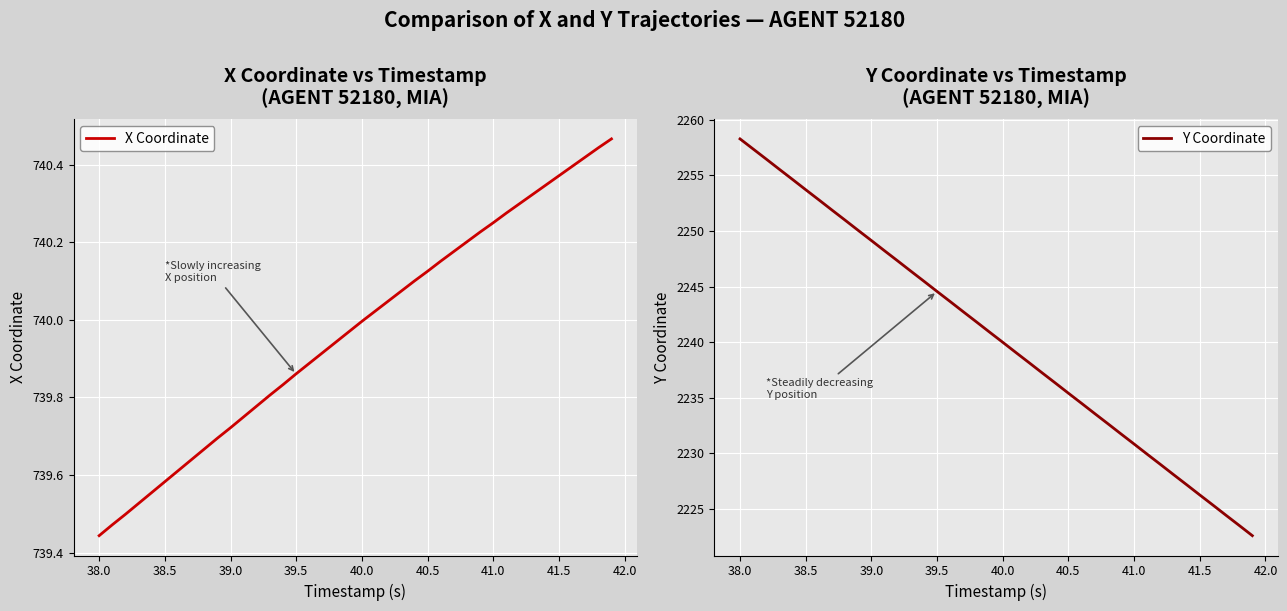

True or false: X Coordinate and Y Coordinate intersect in this chart.

False